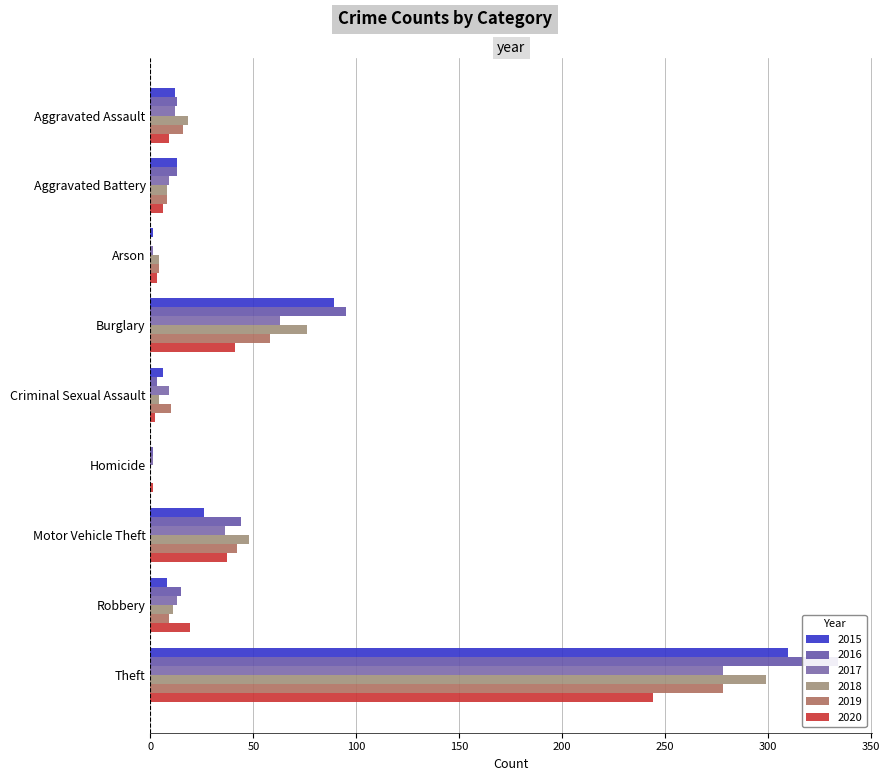

Is it true that 2015 equals 6 at Criminal Sexual Assault?

True